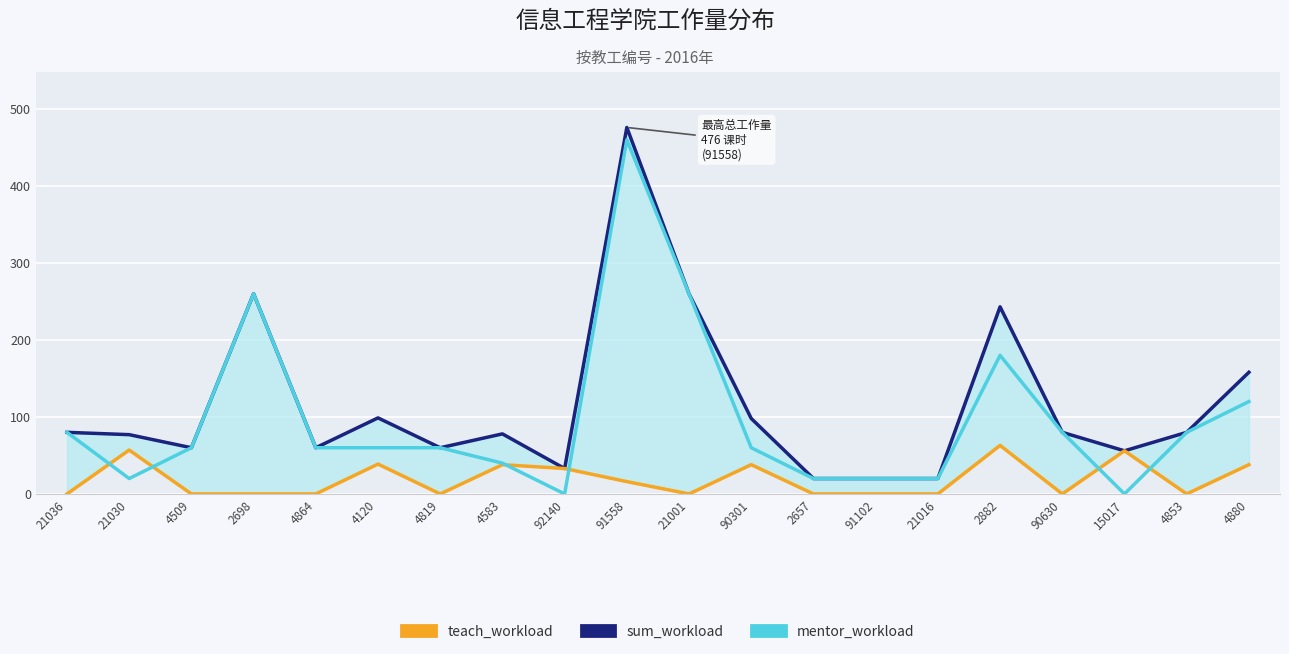

True or false: sum_workload and mentor_workload intersect in this chart.

False